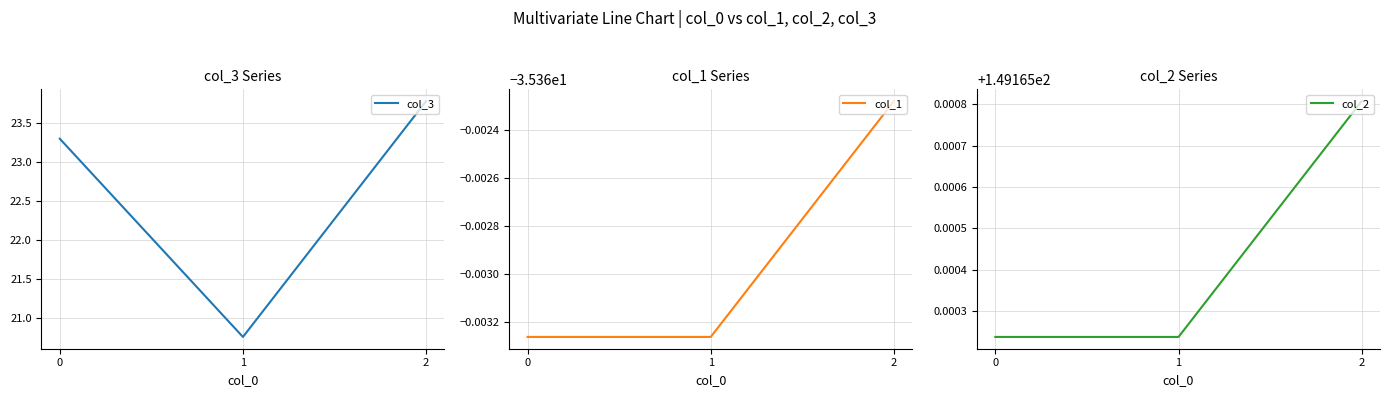

At how many categories does at least one series exceed -4?

3